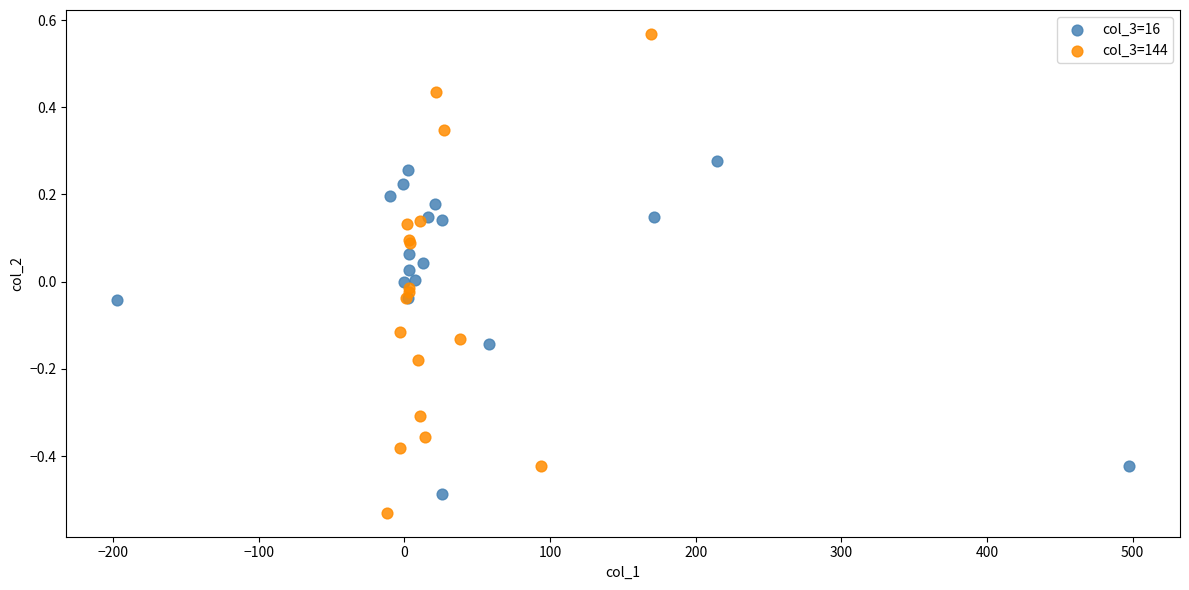

Which series contains the highest Y value?

col_3=144